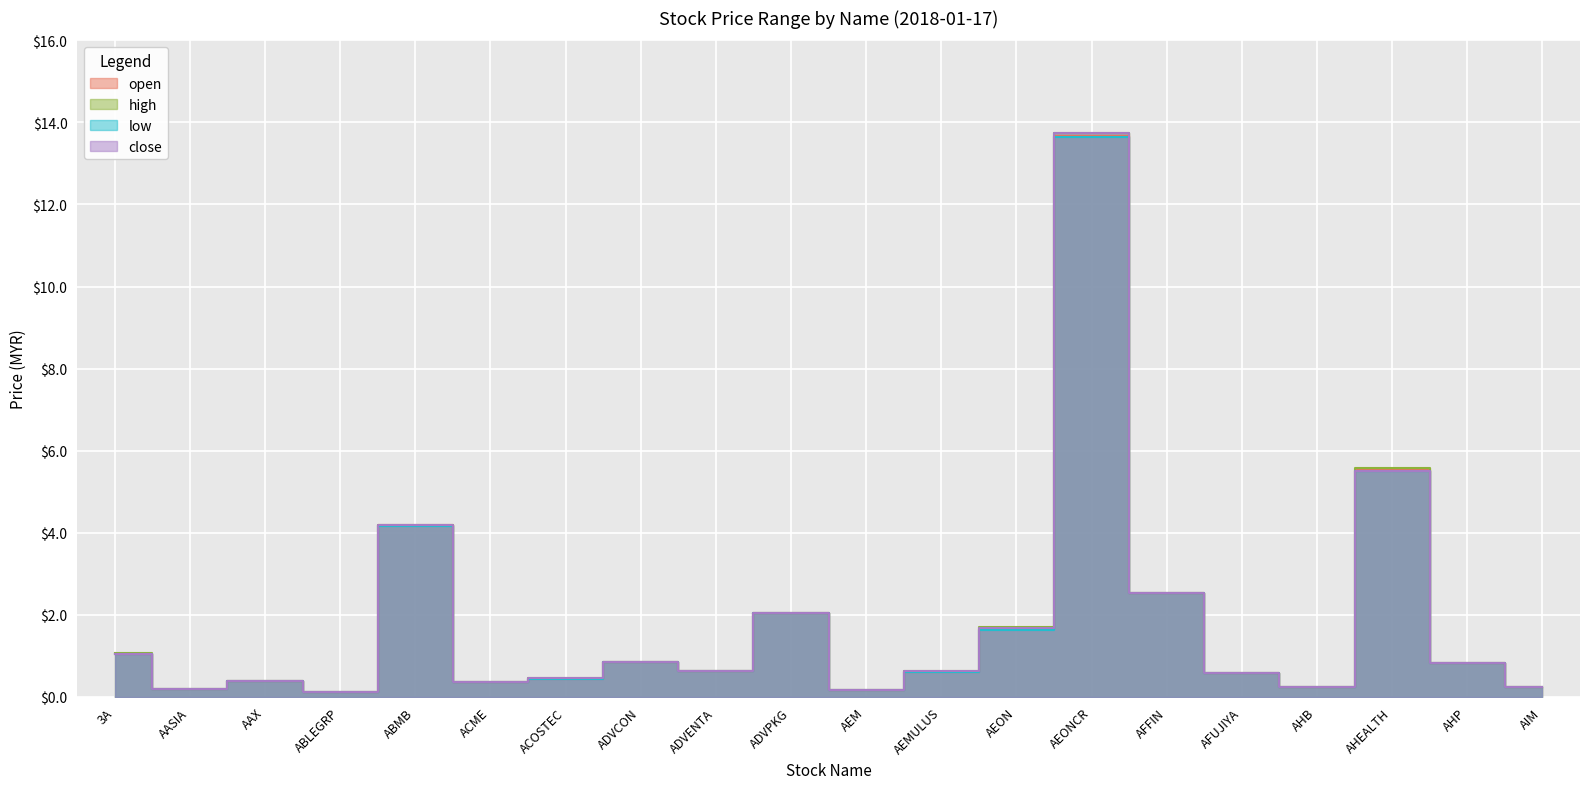

Which label corresponds to the largest value in the chart?

AEONCR